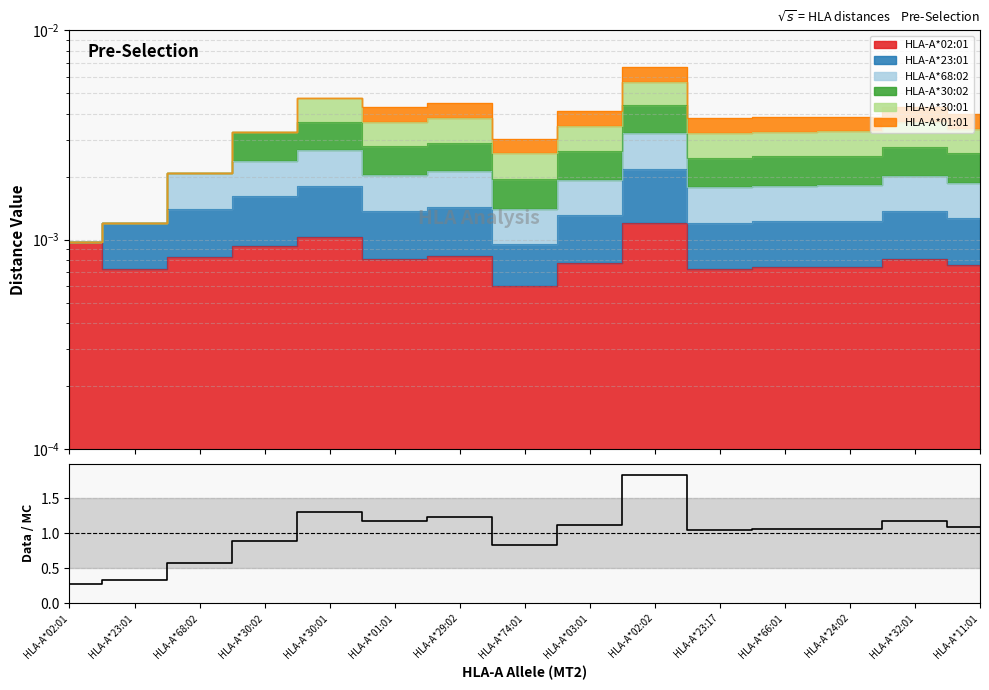

At which category does the chart reach its minimum across all series?

HLA-A*02:01